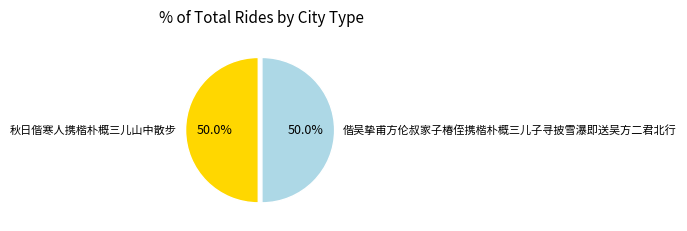

What is the ratio of the value at 偕吴挚甫方伦叔家子椿侄携楷朴概三儿子寻披雪瀑即送吴方二君北行 to the value at 秋日偕寒人携楷朴概三儿山中散步?

1.0